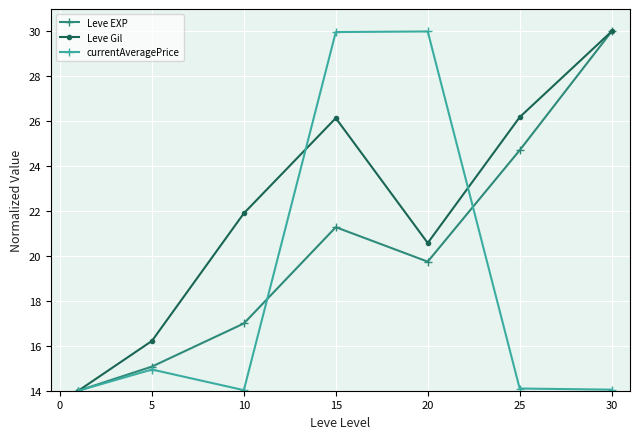

In Leve EXP, how many points are lower than both neighbors (excluding endpoints)?

1